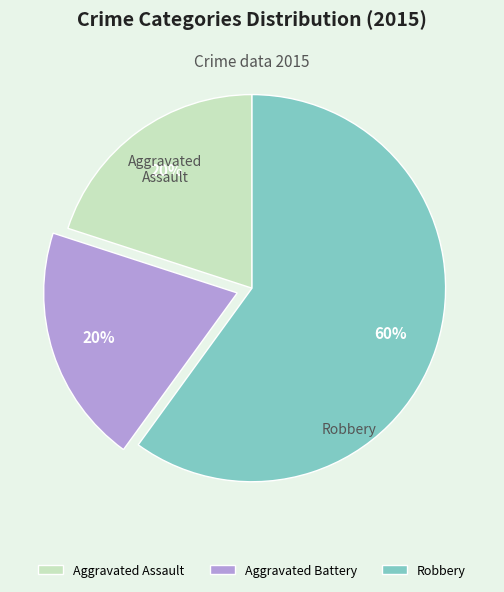

The Robbery slice represents 60% of the pie. True or false?

True